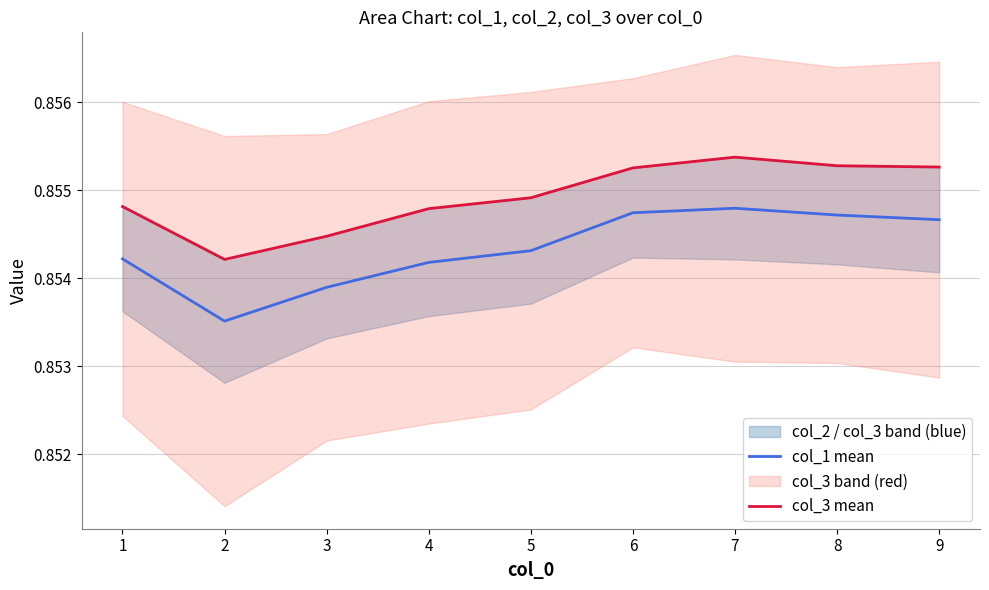

What is the maximum value shown in the chart?

0.9